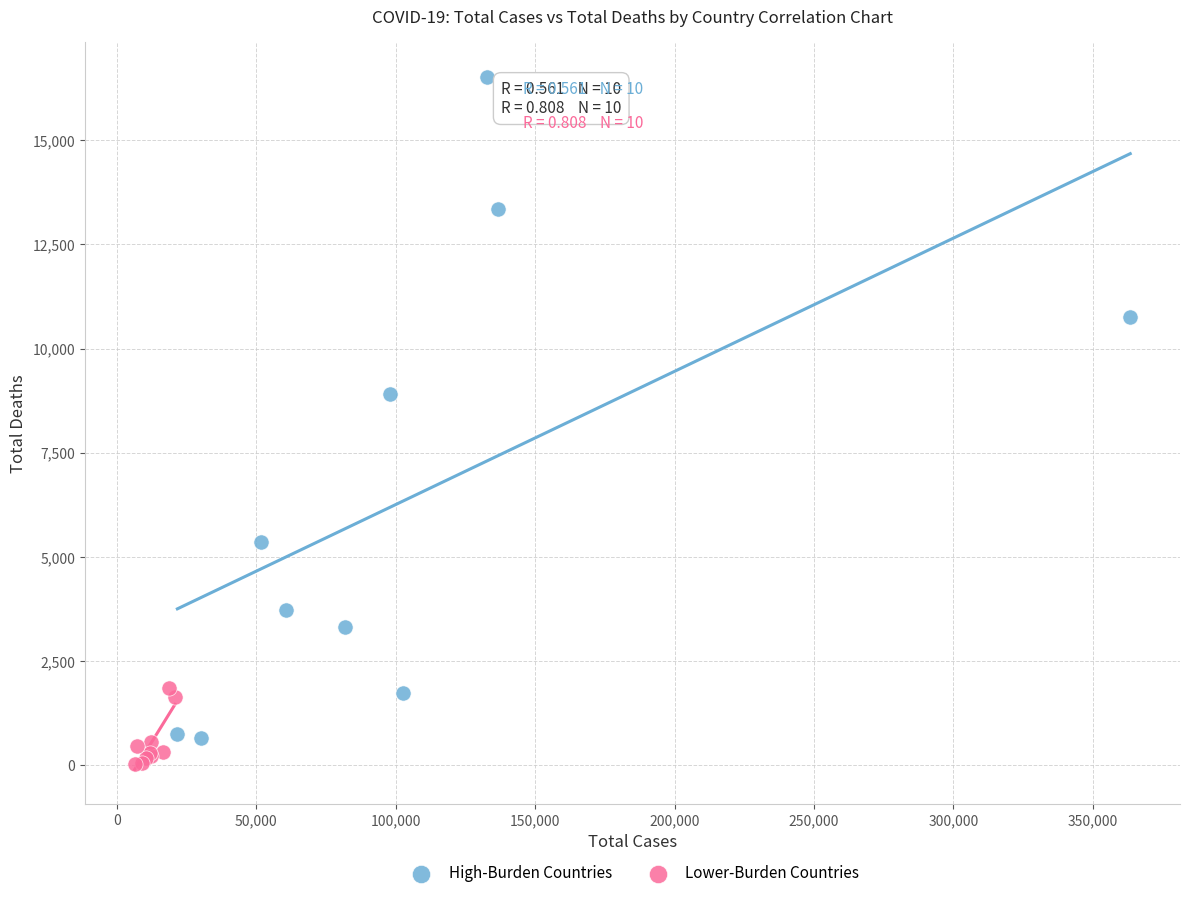

Which series contains the highest Y value?

High-Burden Countries